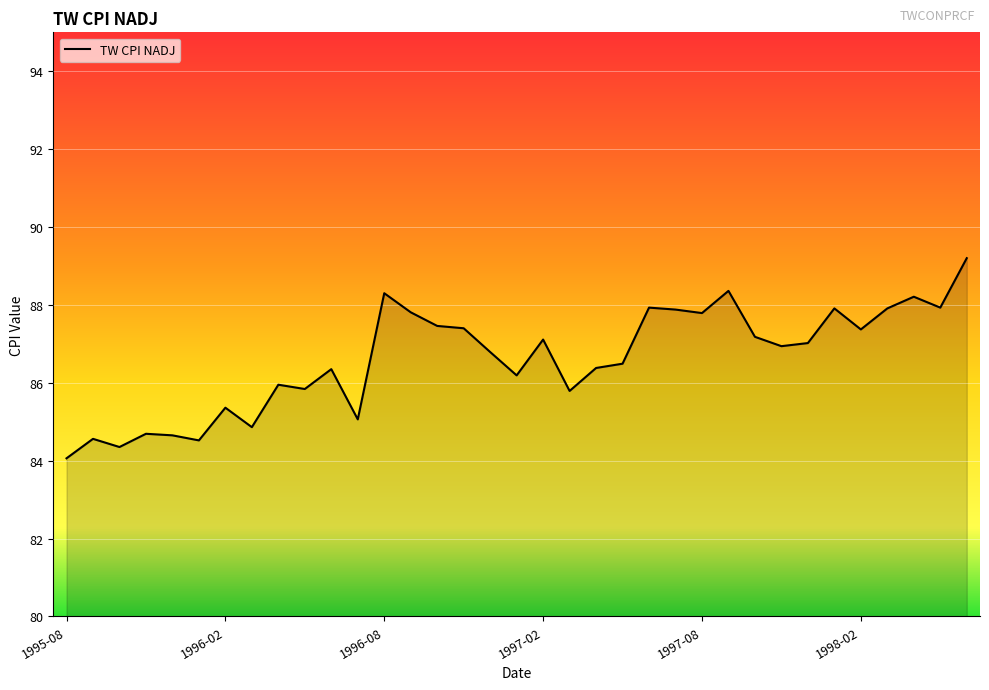

What is the difference between the maximum and minimum values?

5.1